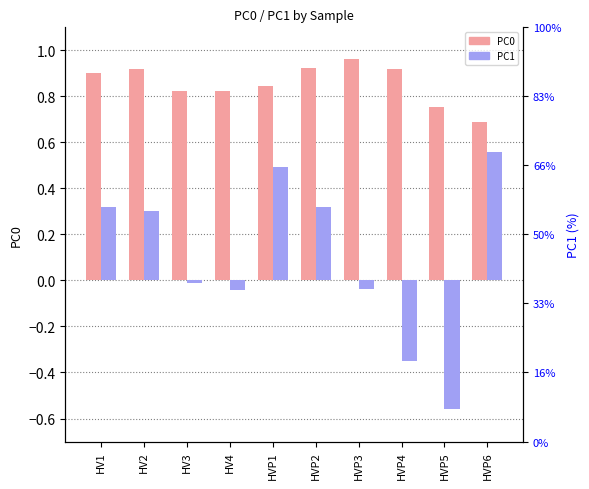

List the series in order of their overall mean, highest first.

PC0, PC1